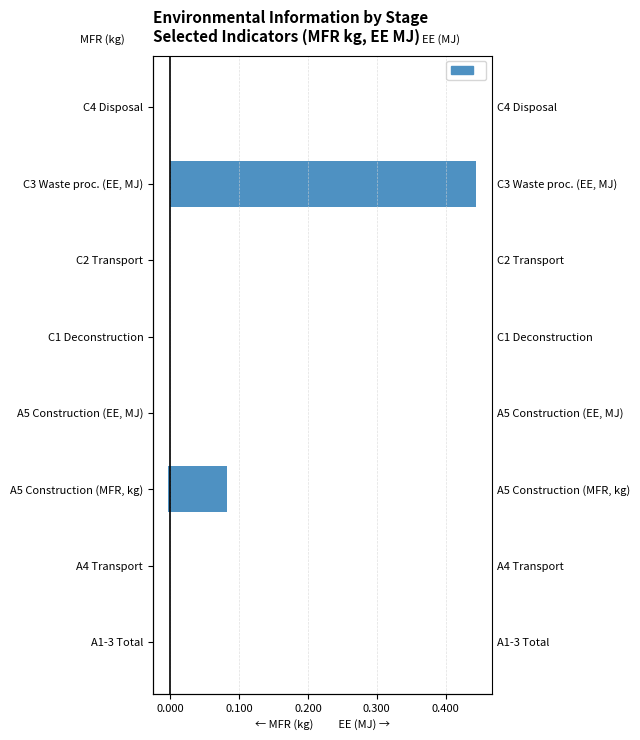

Count the values in the range 0 to 1.

7